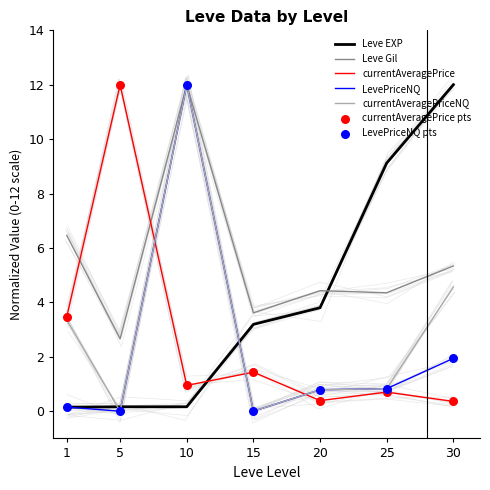

What is the total value across all series at 5?

14.8